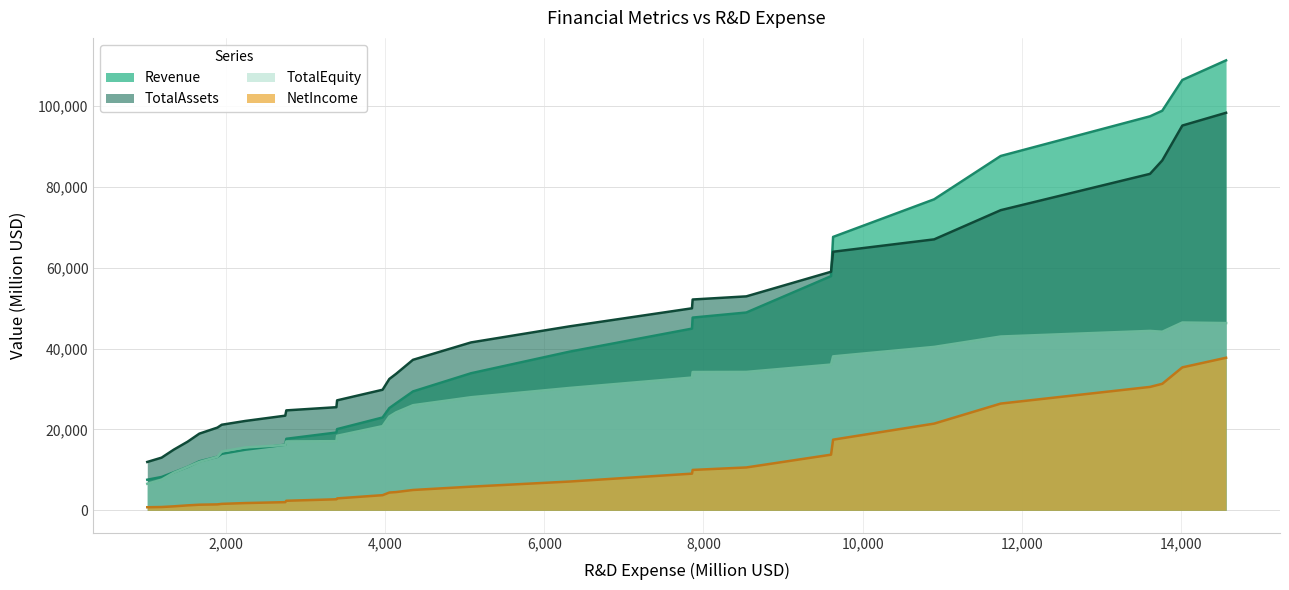

The Revenue series shows 20073.9 at 2000. True or false?

True